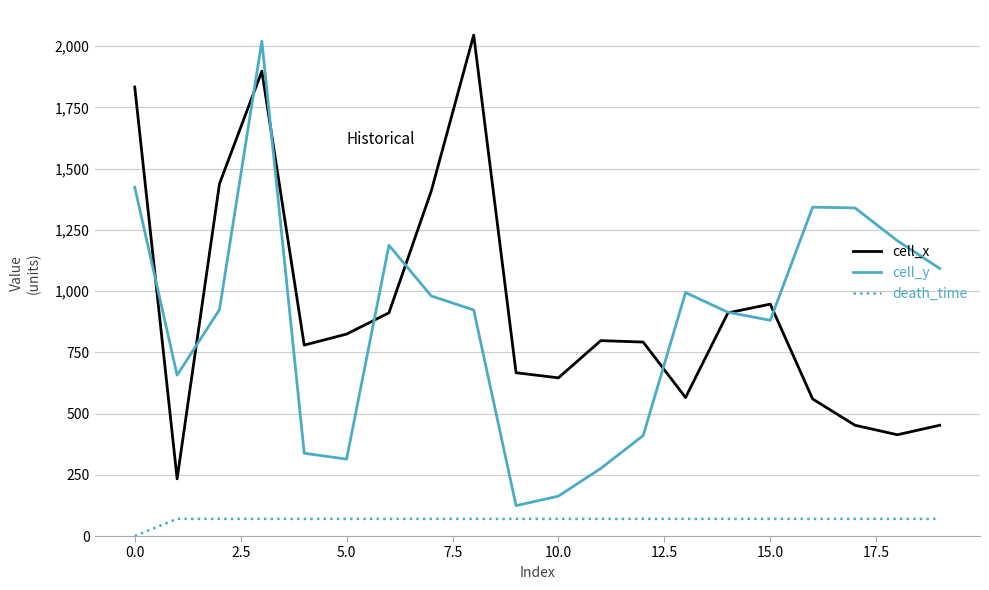

How many series are shown in this chart?

3